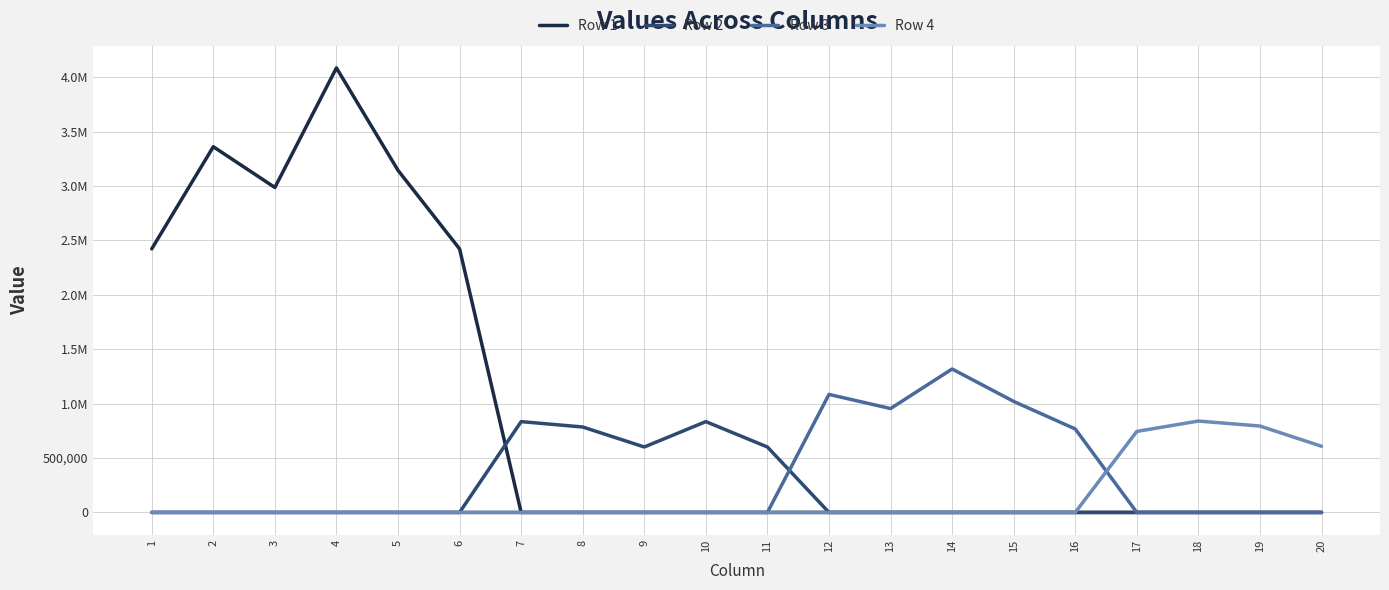

How many intersections are there between Row 4 and Row 3?

1